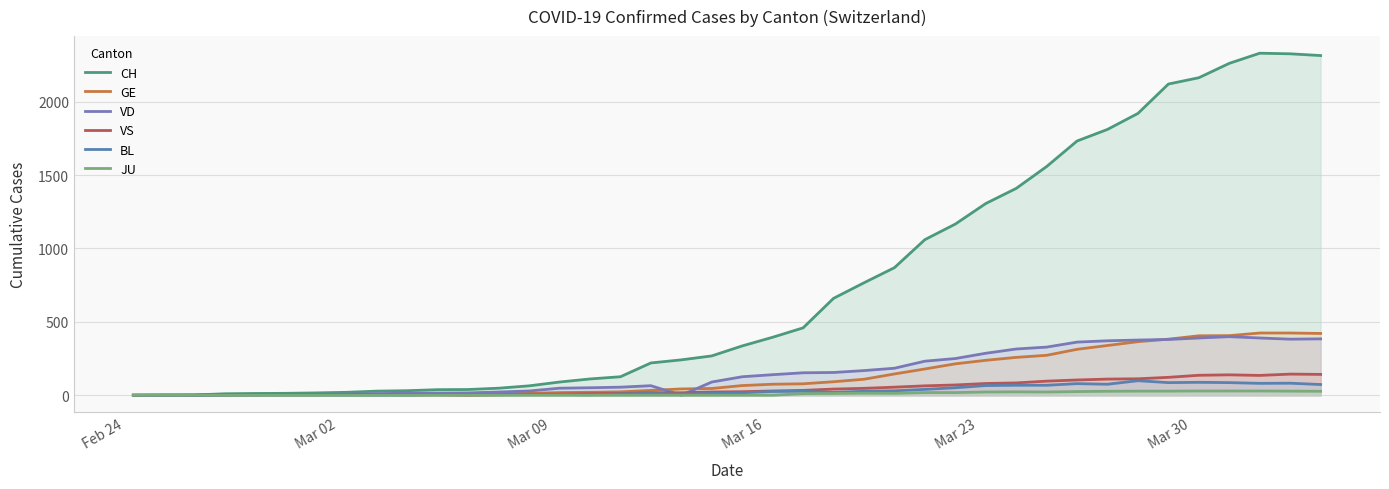

How many lines are shown in the chart?

6